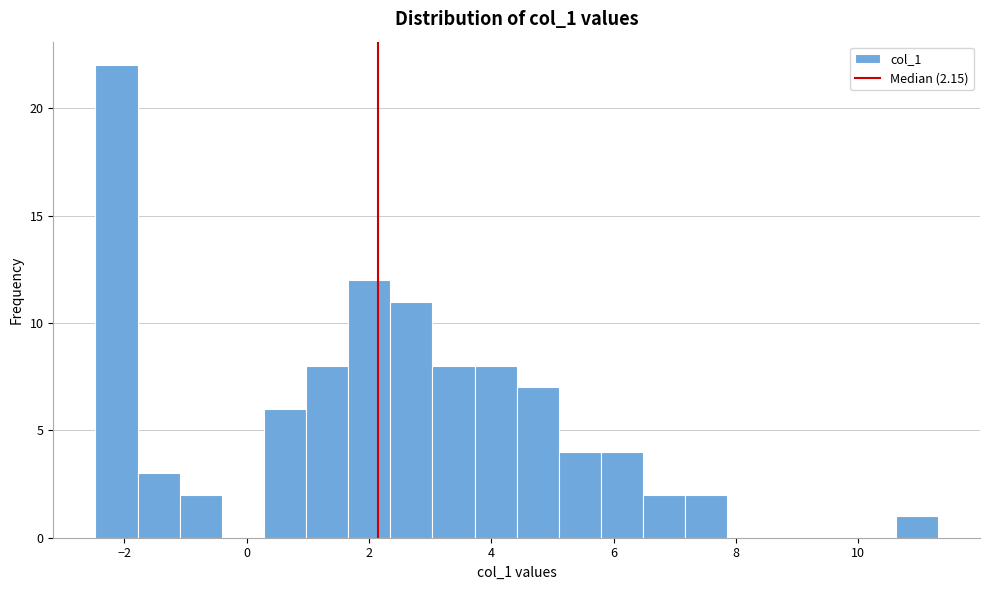

Around what value on the x-axis is the tallest bar? Give the approximate position of its centre, as read against the axis.

-2.2